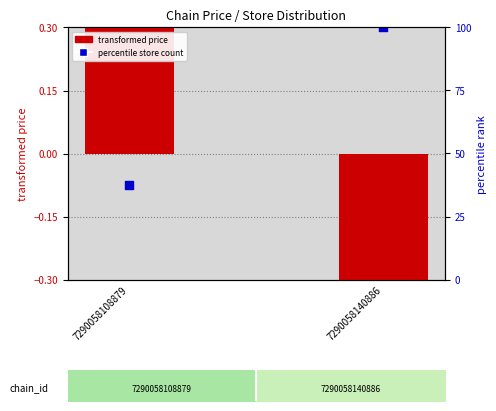

Which series has the largest total across all categories?

percentile store count